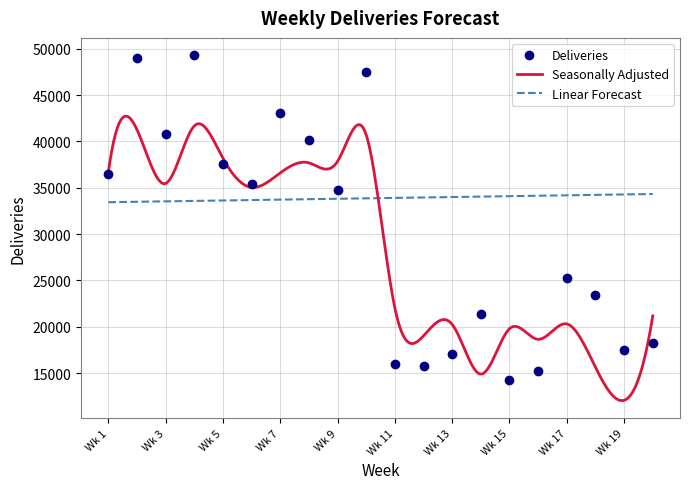

How many interior local valleys does the Deliveries series have?

6